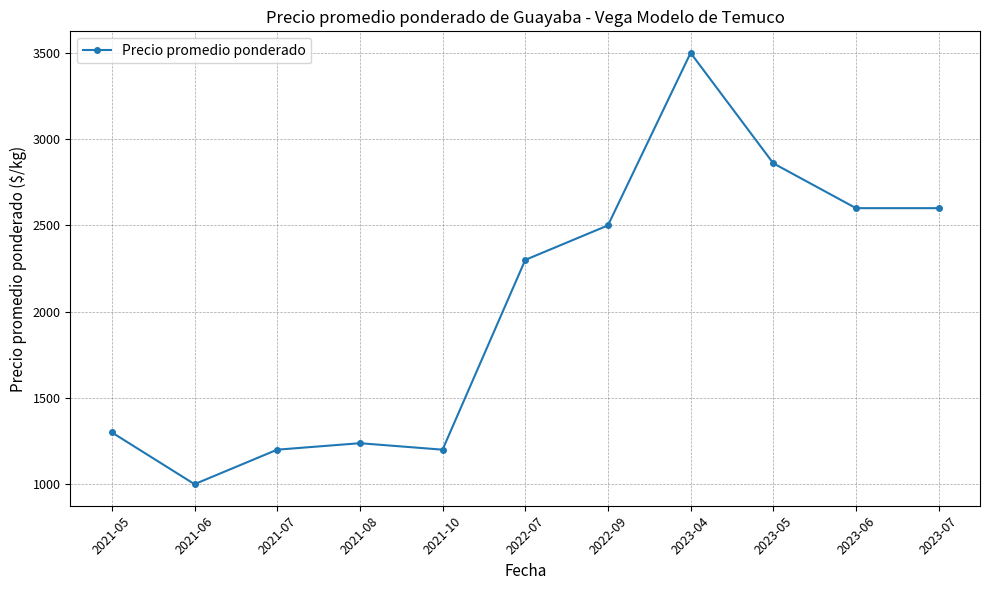

Is it true that the value at 2023-06 is 1598.0?

False